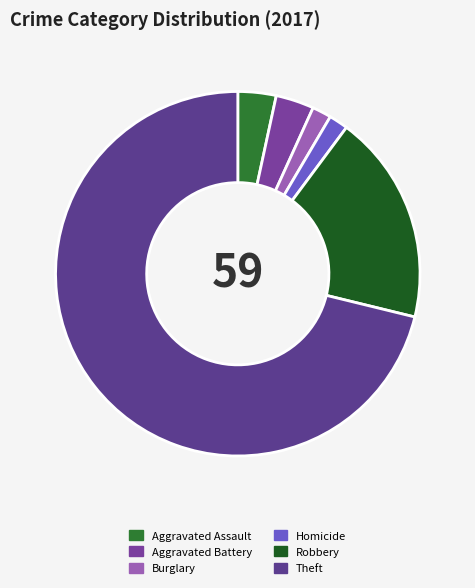

Count the number of slices in the pie.

6